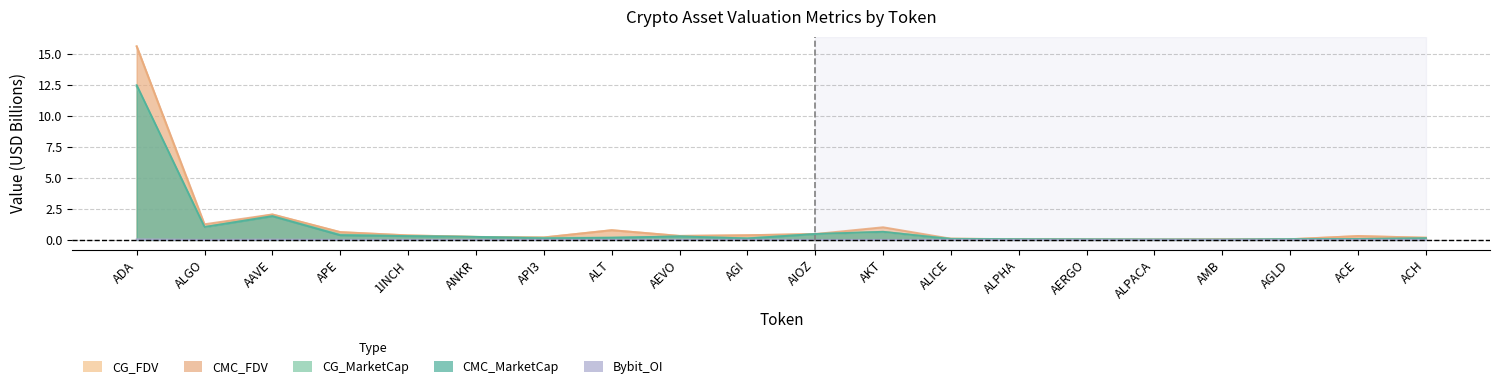

What is the difference between the highest and lowest values at ALICE?

0.1